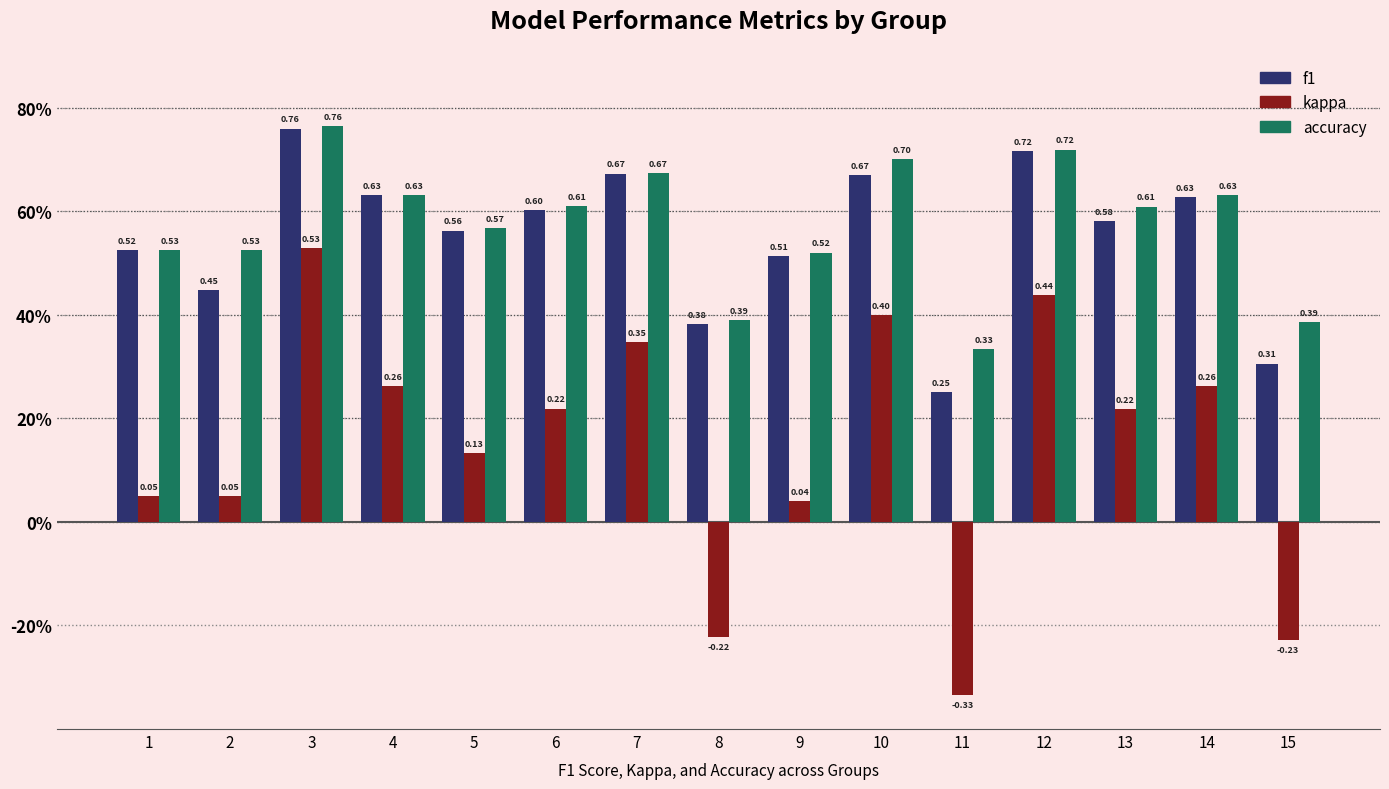

Between 12 and 14, which series saw the biggest shift?

kappa